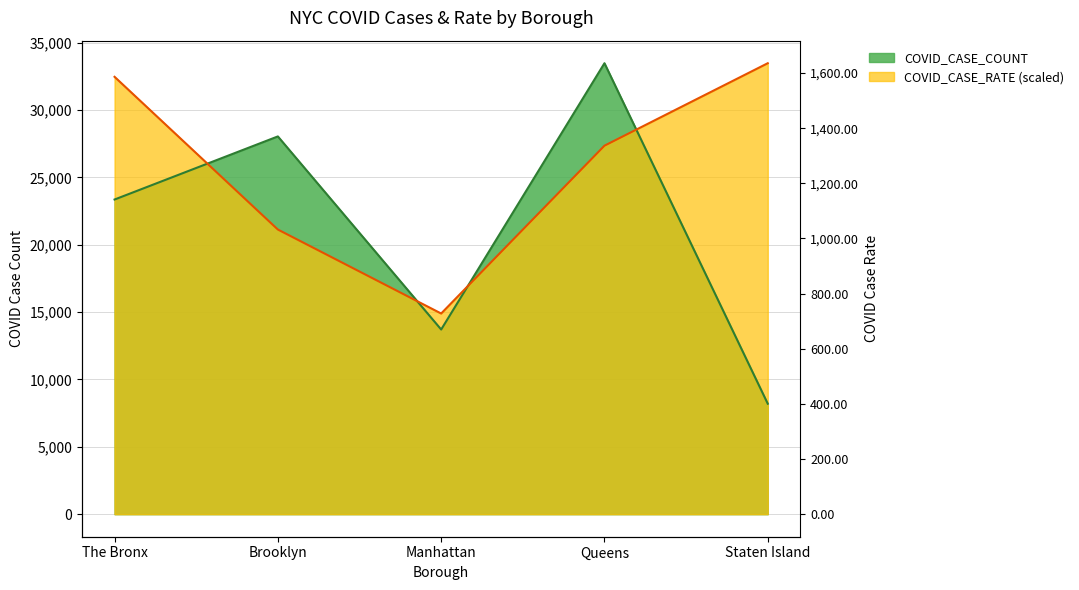

At Manhattan, list the series in order from largest to smallest.

COVID_CASE_RATE, COVID_CASE_COUNT